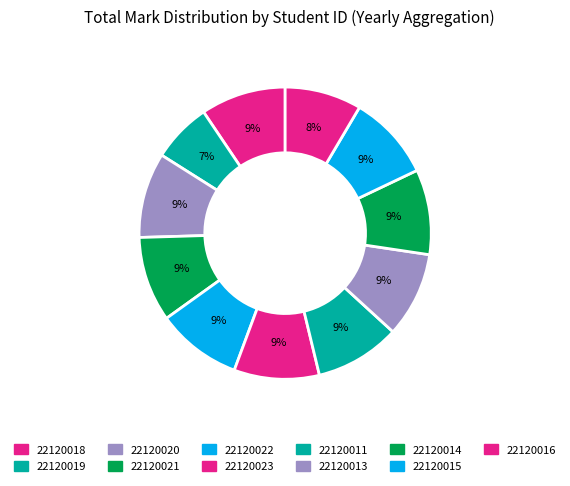

To the nearest percent, what percentage of the pie is 22120014?

9%